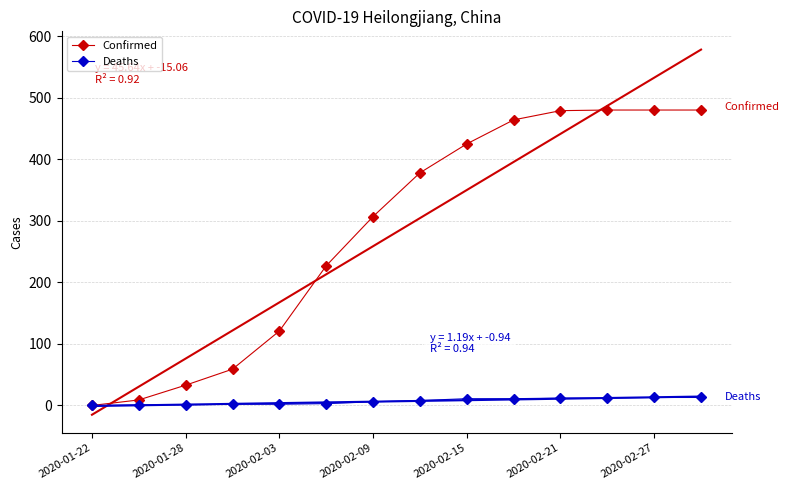

True or false: Confirmed has more than 1 interior local peaks.

False